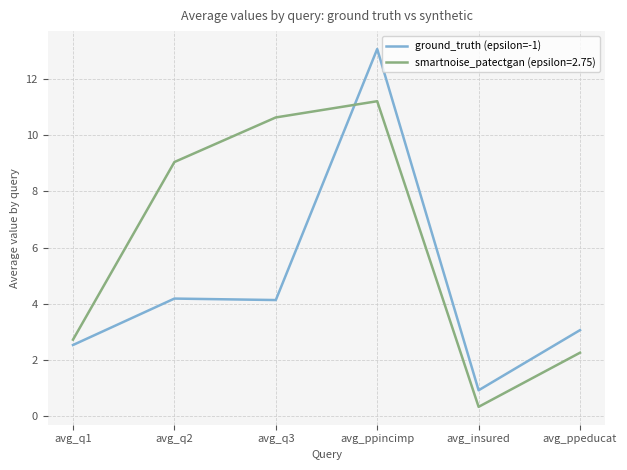

Rank the series by their average value, from highest to lowest.

smartnoise_patectgan (epsilon=2.75), ground_truth (epsilon=-1)